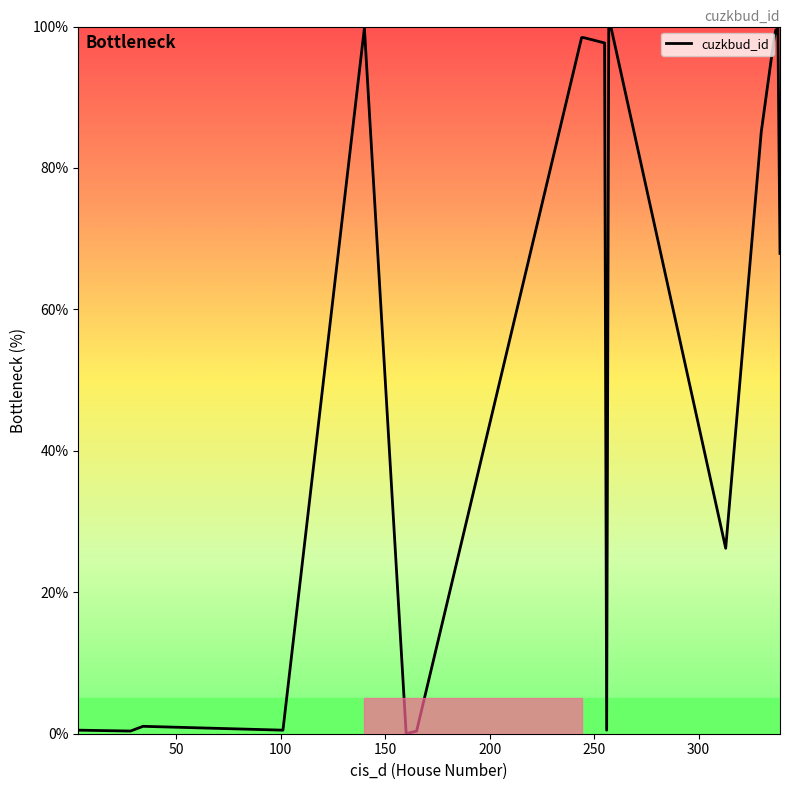

What is the maximum value shown in the chart?

100.0